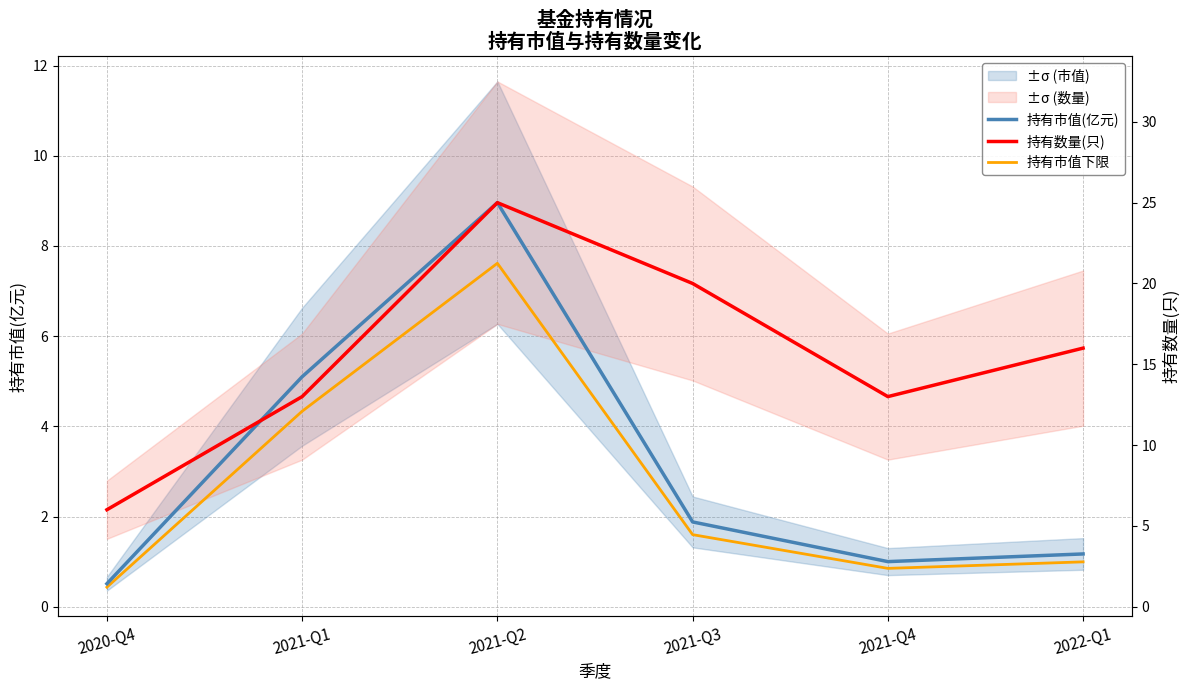

Where is the first local minimum for 持有市值(亿元)?

2021-Q4